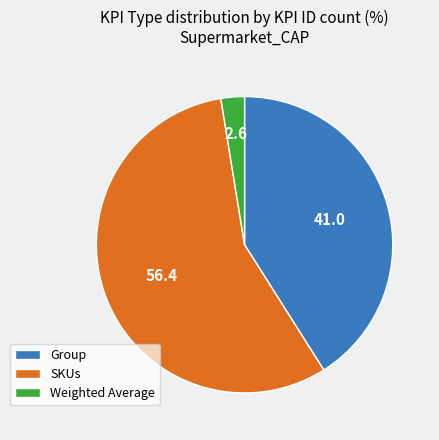

How many slices are in this pie chart?

3